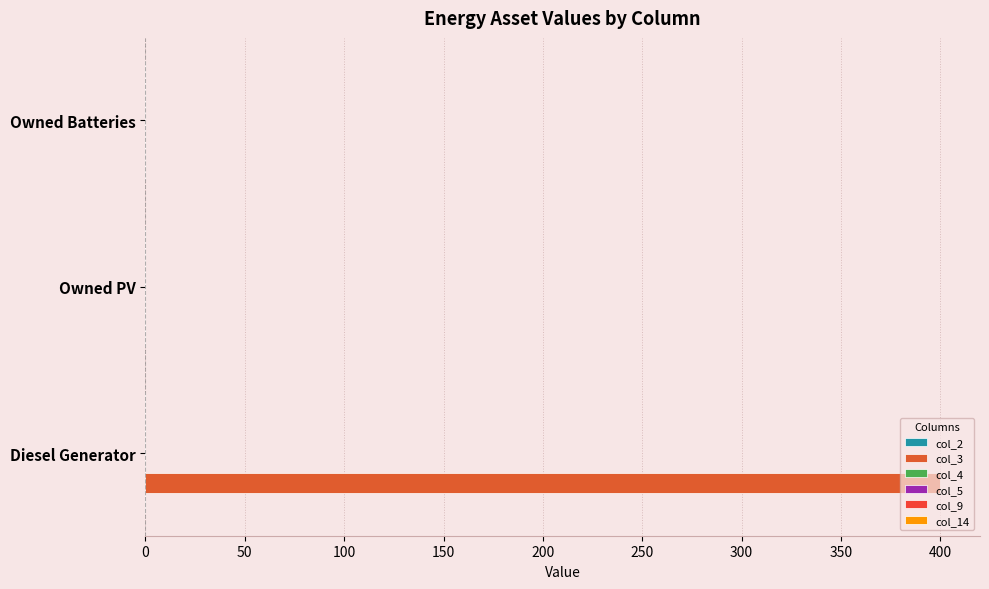

How many values exceed 0?

1